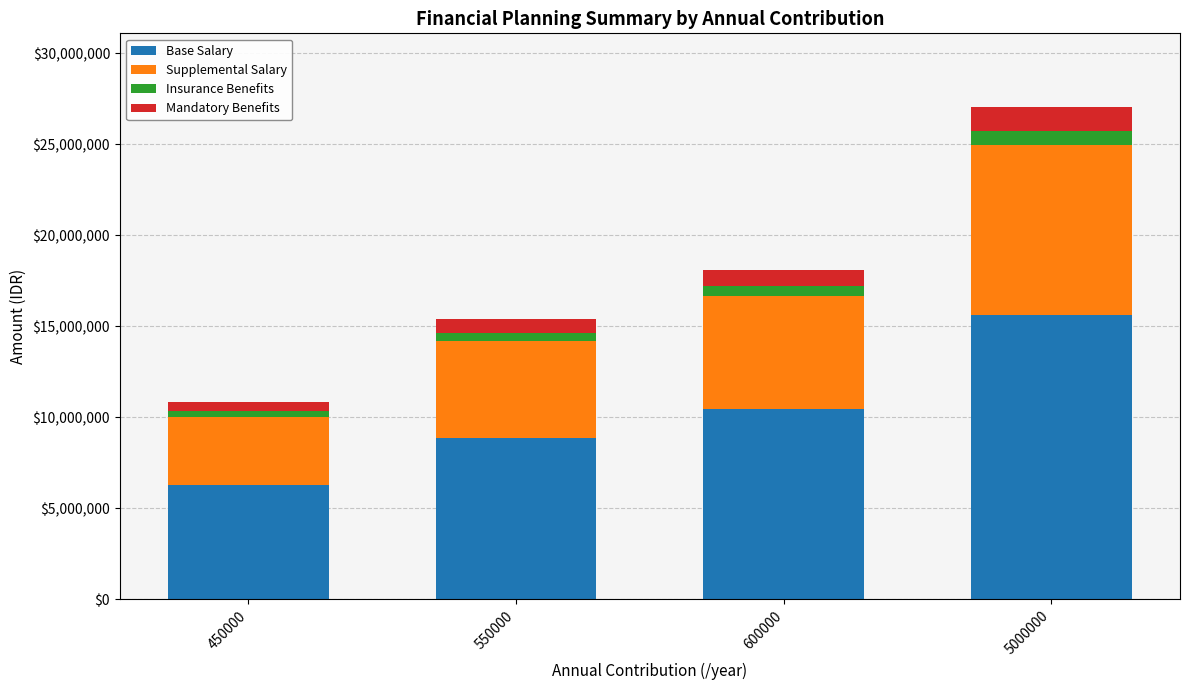

What is the lowest value of the Base Salary series?

6262344.5